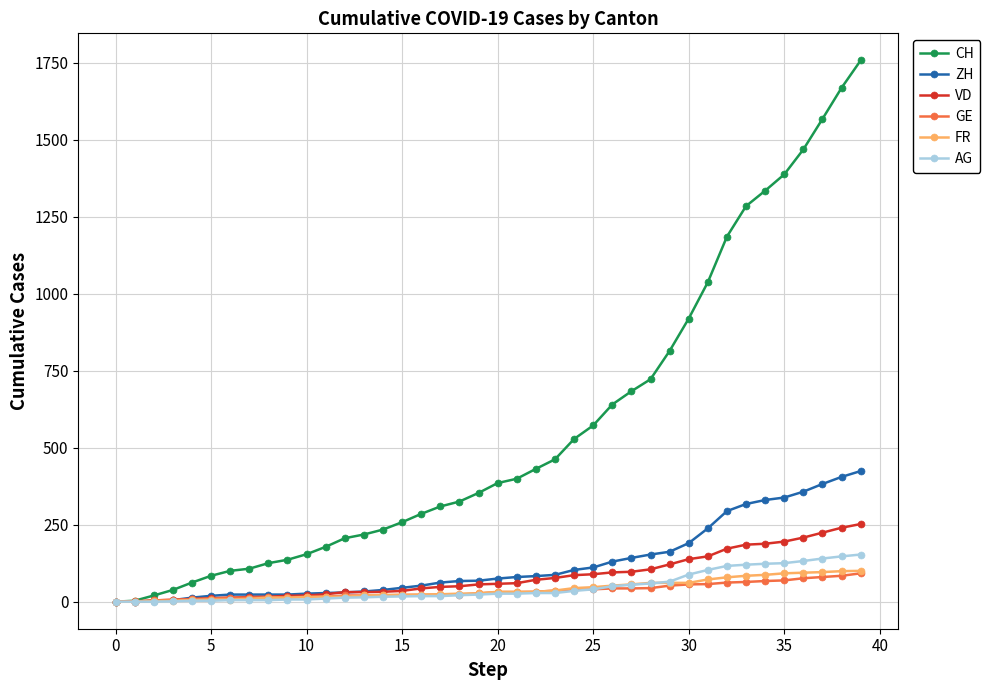

Which series has the largest total across all categories?

CH